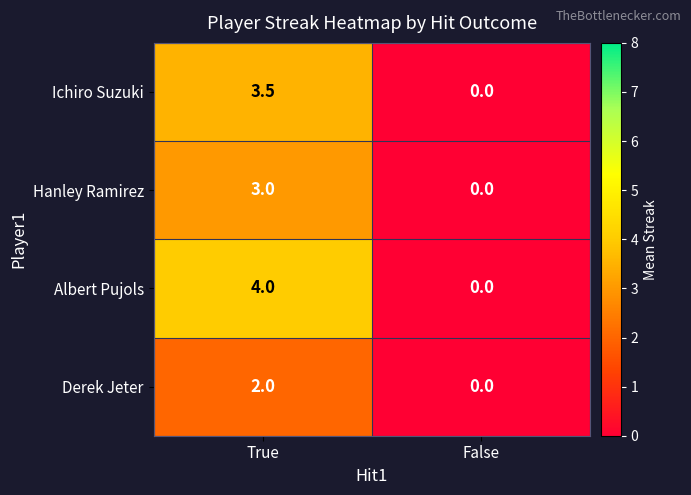

Reading left to right, extract all data points from this chart.

Ichiro Suzuki: True=3.5	False=0.0
Hanley Ramirez: True=3.0	False=0.0
Albert Pujols: True=4.0	False=0.0
Derek Jeter: True=2.0	False=0.0